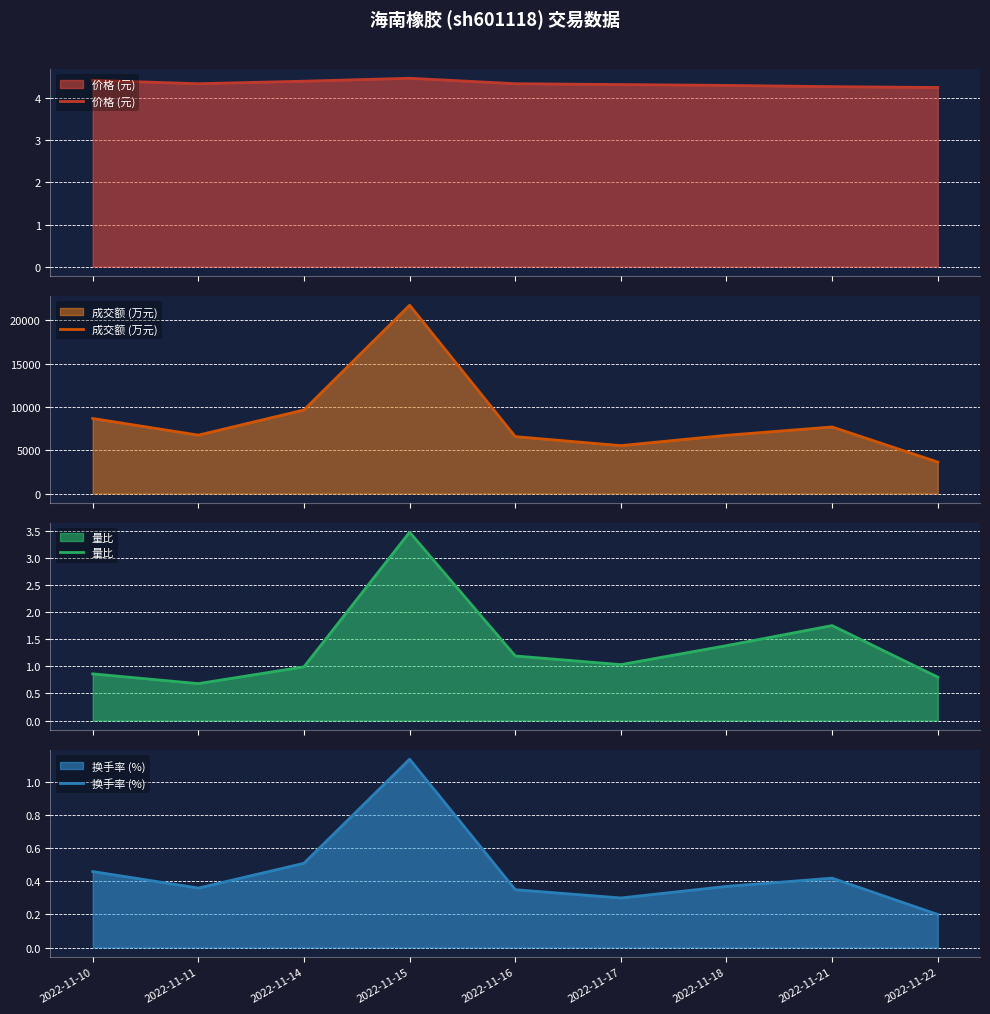

What is the total value across all series at 2022-11-14?

9661.9